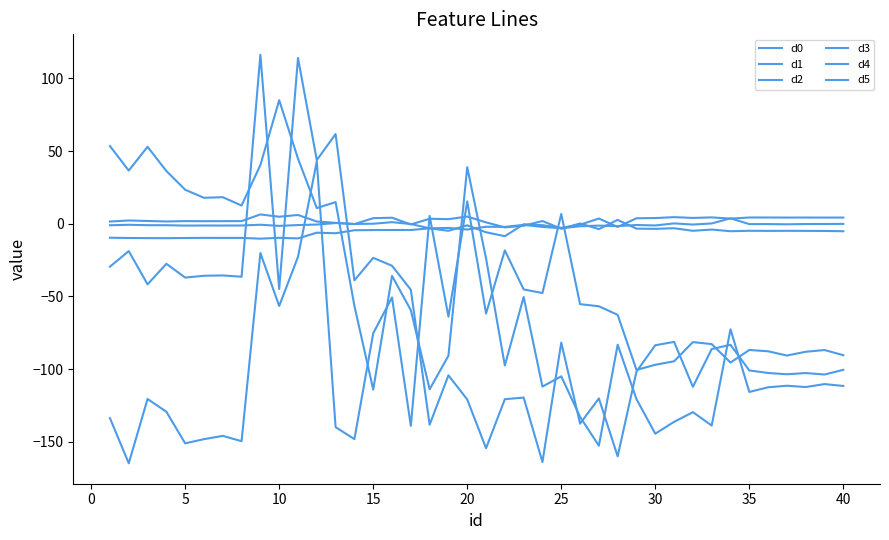

Which category has the highest value in the d5 series?

35